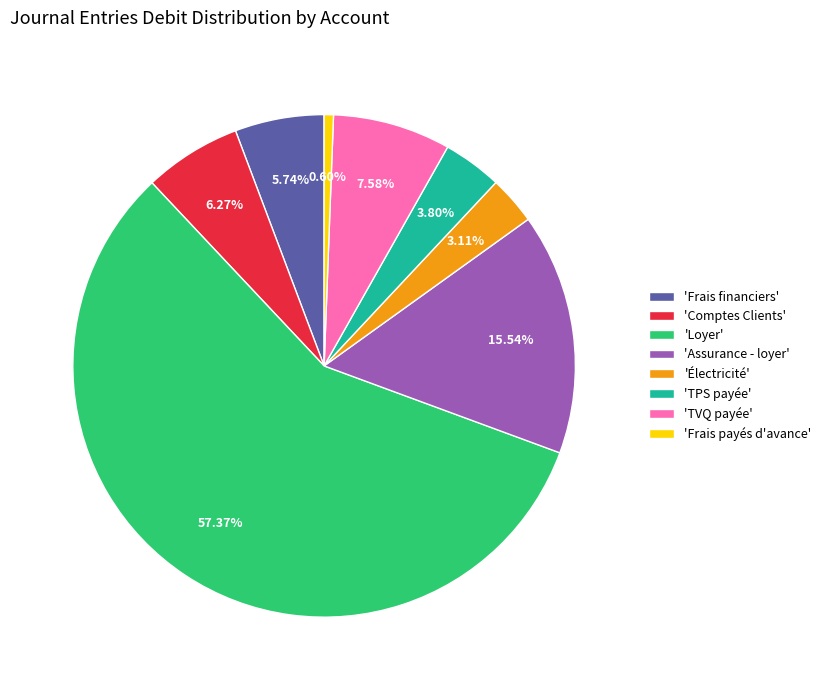

Count the number of slices in the pie.

8